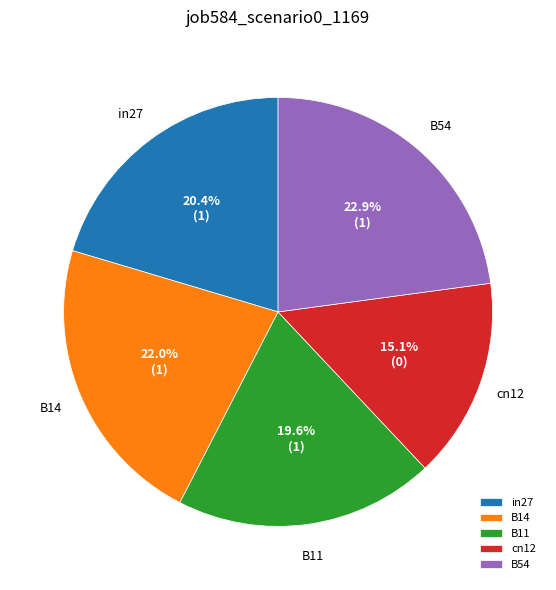

How many segments does this pie chart have?

5